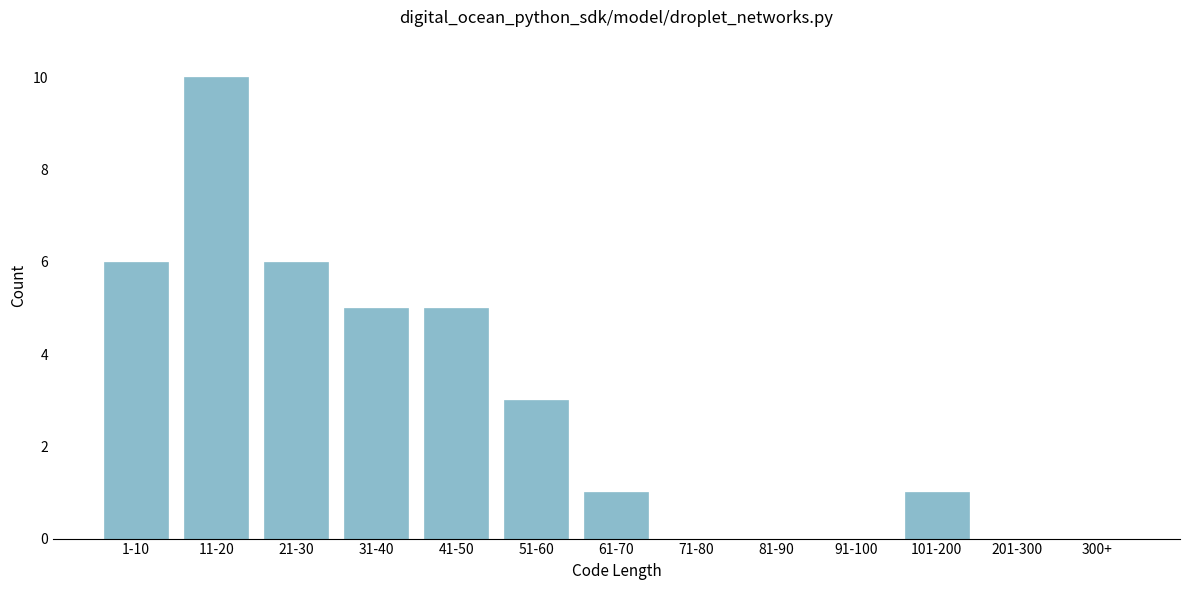

Reading left to right, what are all the values shown in this chart?

1-10=6	11-20=10	21-30=6	31-40=5	41-50=5	51-60=3	61-70=1	71-80=0	81-90=0	91-100=0	101-200=1	201-300=0	300+=0